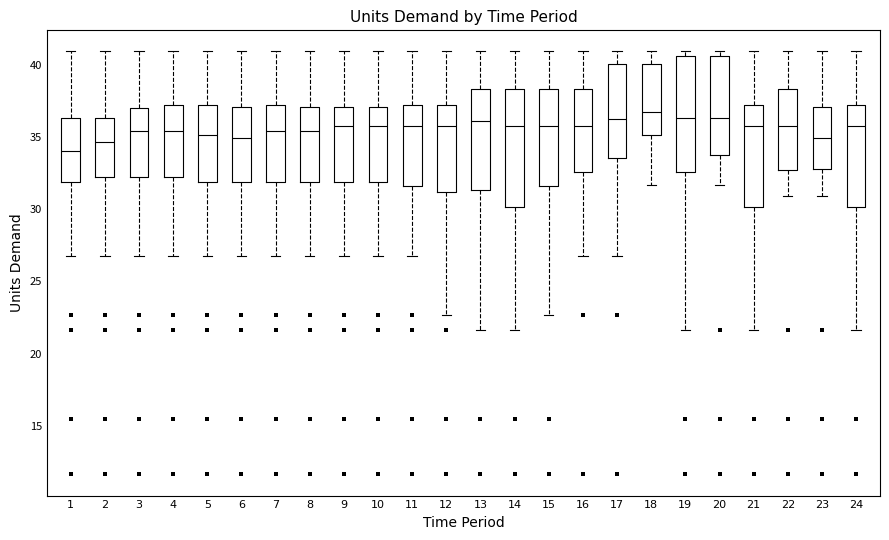

Reading left to right, read every box against the y-axis: the position of its median line, the range the box covers, and the ends of its whiskers. The values are not printed on the chart, so give them approximately, as read against the axis.

1: median 34.0, box 32.0 to 36.5, whiskers 26.5 to 41.0
2: median 34.5, box 32.0 to 36.5, whiskers 26.5 to 41.0
3: median 35.5, box 32.0 to 37.0, whiskers 26.5 to 41.0
4: median 35.5, box 32.0 to 37.0, whiskers 26.5 to 41.0
5: median 35.0, box 32.0 to 37.0, whiskers 26.5 to 41.0
6: median 35.0, box 32.0 to 37.0, whiskers 26.5 to 41.0
7: median 35.5, box 32.0 to 37.0, whiskers 26.5 to 41.0
8: median 35.5, box 32.0 to 37.0, whiskers 26.5 to 41.0
9: median 36.0, box 32.0 to 37.0, whiskers 26.5 to 41.0
10: median 36.0, box 32.0 to 37.0, whiskers 26.5 to 41.0
11: median 36.0, box 31.5 to 37.0, whiskers 26.5 to 41.0
12: median 36.0, box 31.0 to 37.0, whiskers 22.5 to 41.0
13: median 36.0, box 31.5 to 38.5, whiskers 21.5 to 41.0
14: median 36.0, box 30.0 to 38.5, whiskers 21.5 to 41.0
15: median 36.0, box 31.5 to 38.5, whiskers 22.5 to 41.0
16: median 36.0, box 32.5 to 38.5, whiskers 26.5 to 41.0
17: median 36.0, box 33.5 to 40.0, whiskers 26.5 to 41.0
18: median 36.5, box 35.0 to 40.0, whiskers 31.5 to 41.0
19: median 36.5, box 32.5 to 40.5, whiskers 21.5 to 41.0
20: median 36.5, box 34.0 to 40.5, whiskers 31.5 to 41.0
21: median 36.0, box 30.0 to 37.0, whiskers 21.5 to 41.0
22: median 36.0, box 32.5 to 38.5, whiskers 31.0 to 41.0
23: median 35.0, box 33.0 to 37.0, whiskers 31.0 to 41.0
24: median 36.0, box 30.0 to 37.0, whiskers 21.5 to 41.0